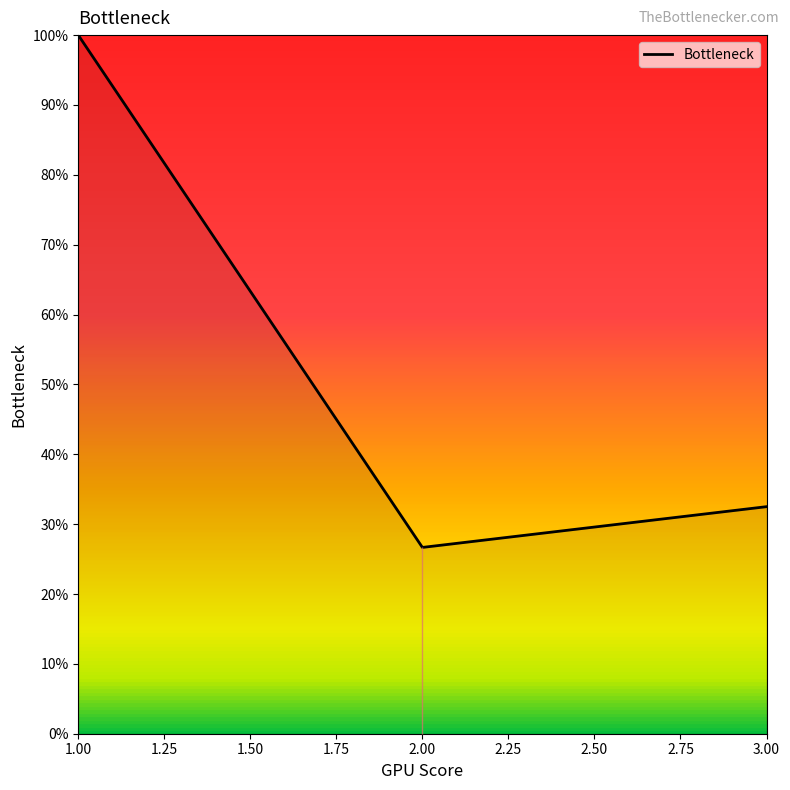

What is the smallest value displayed?

0.3